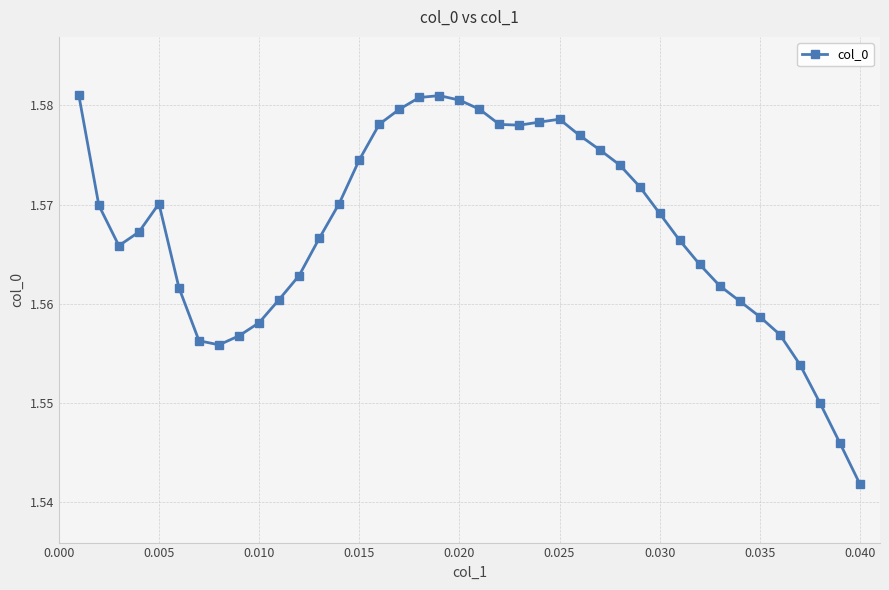

True or false: there are more than 1 points higher than both neighbors.

True